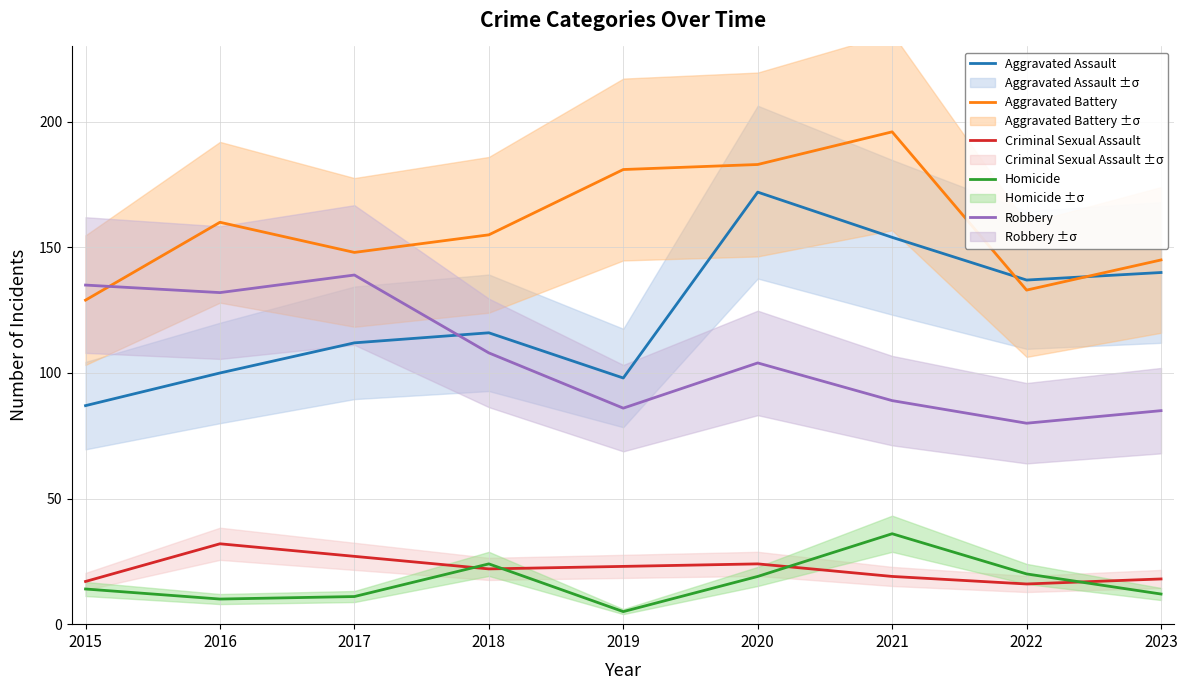

Which series has the widest spread of values?

Aggravated Assault